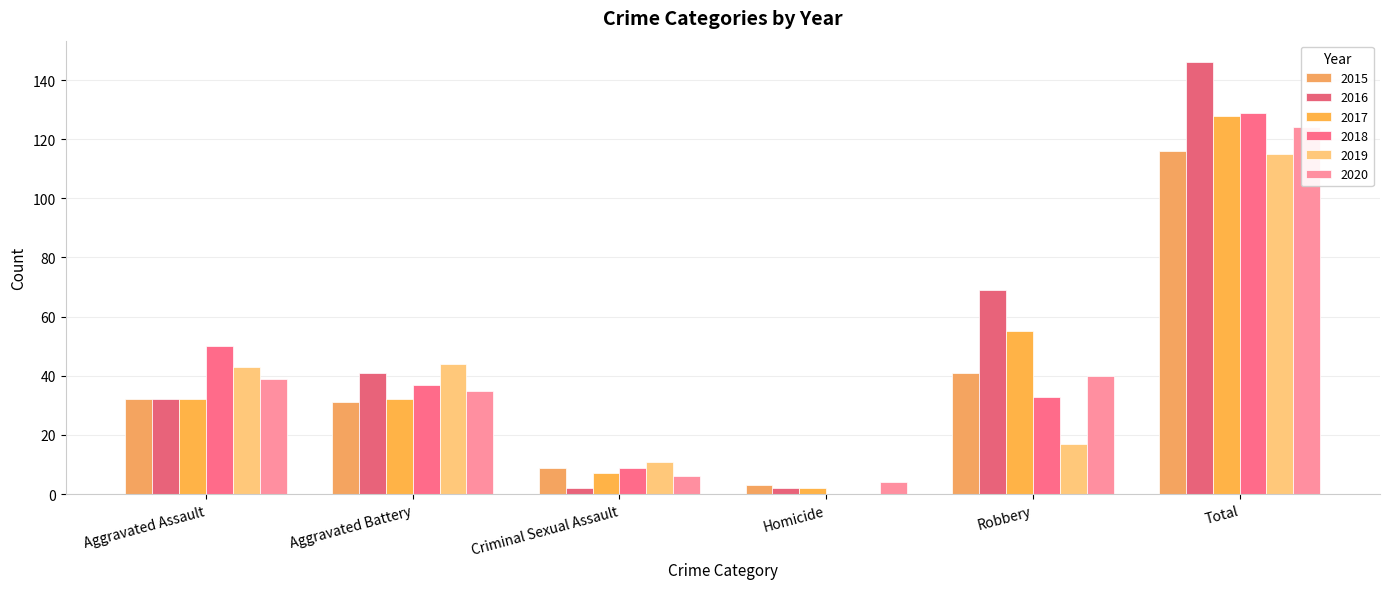

Reading right to left, list all the values displayed in this chart.

2015: 116	41	3	9	31	32
2016: 146	69	2	2	41	32
2017: 128	55	2	7	32	32
2018: 129	33	0	9	37	50
2019: 115	17	0	11	44	43
2020: 124	40	4	6	35	39